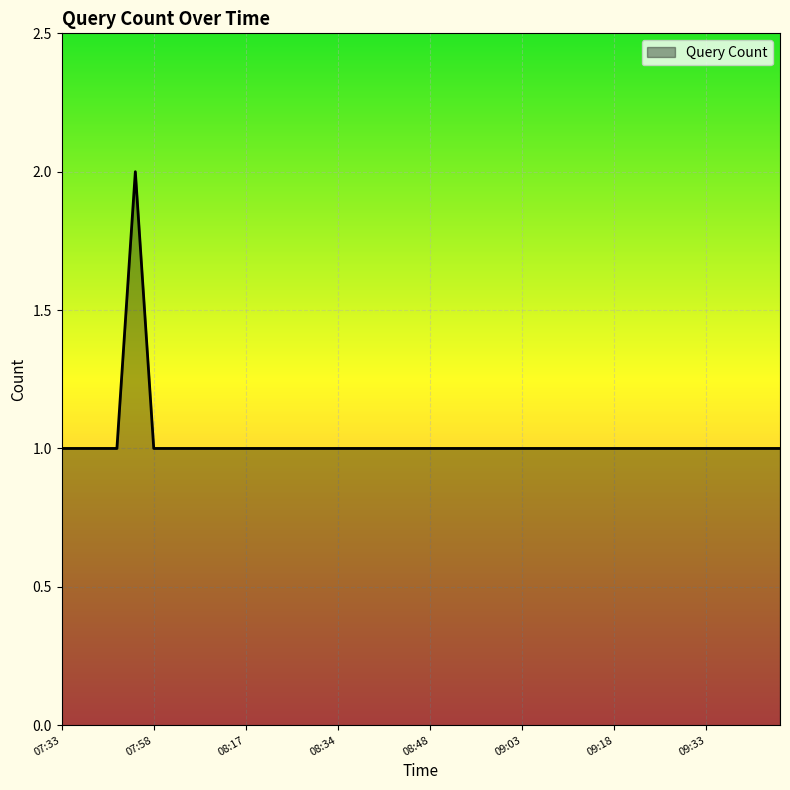

Is this an area chart (filled region under the line)?

Yes